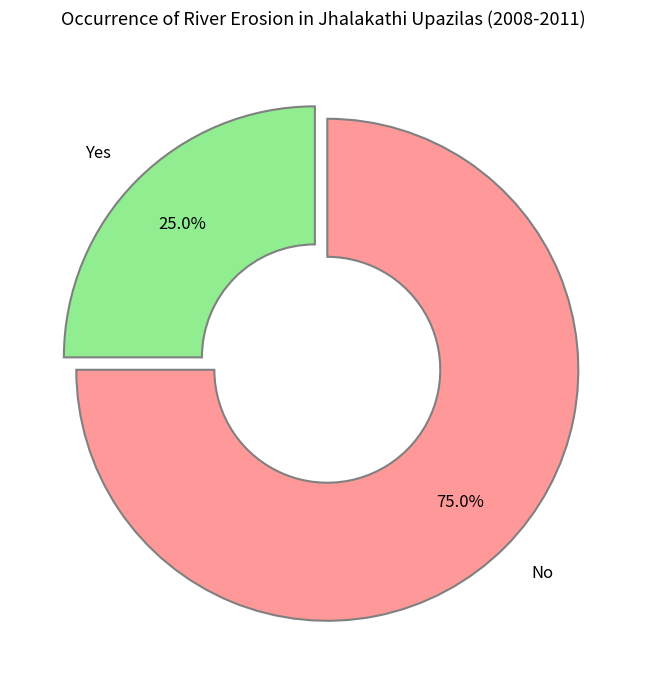

What is the smallest slice in the pie chart?

Yes